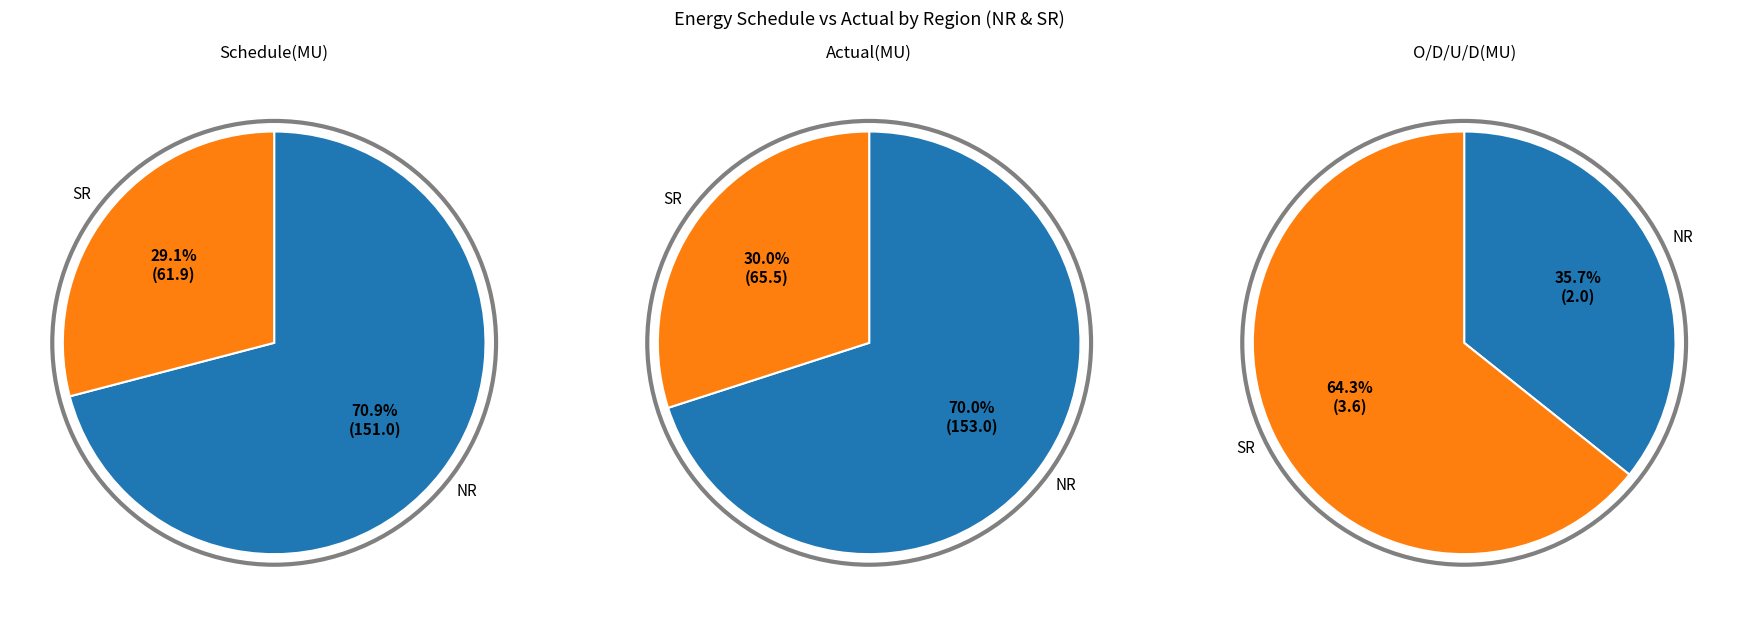

What percentage do NR and SR together represent?

100.0%